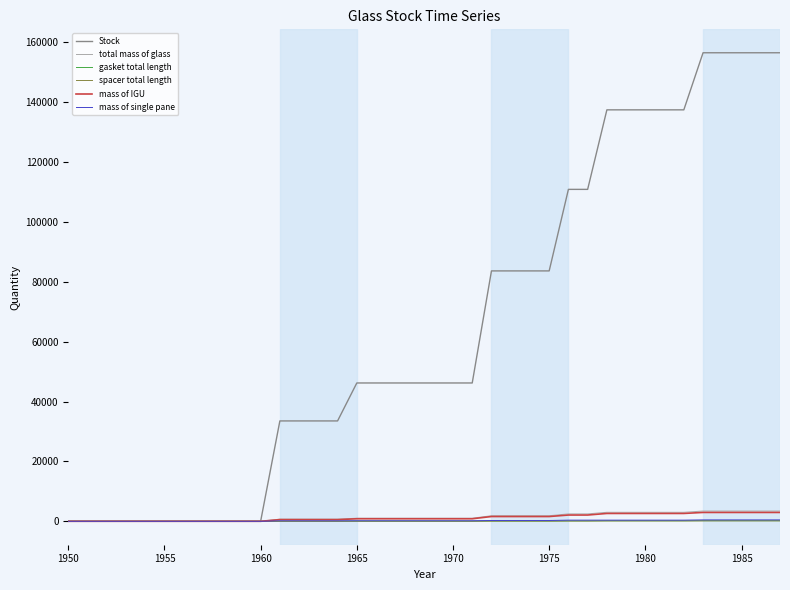

Which series has the largest total across all categories?

Stock